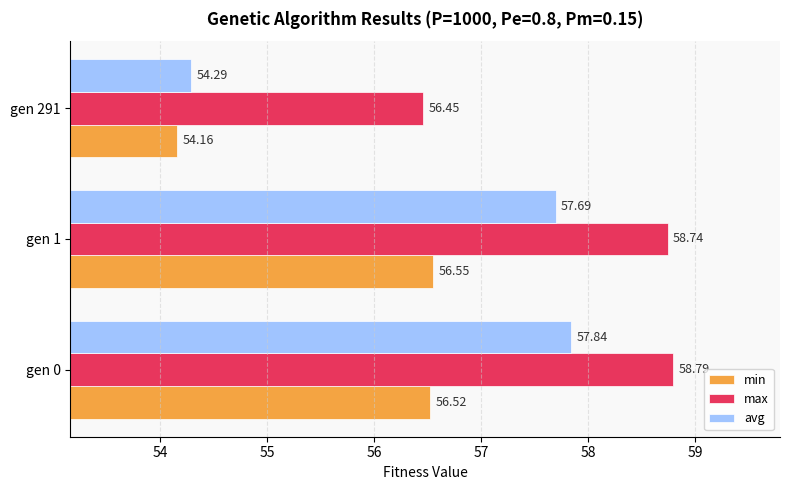

Is the value of max at gen 1 greater than the value of min at gen 0?

Yes